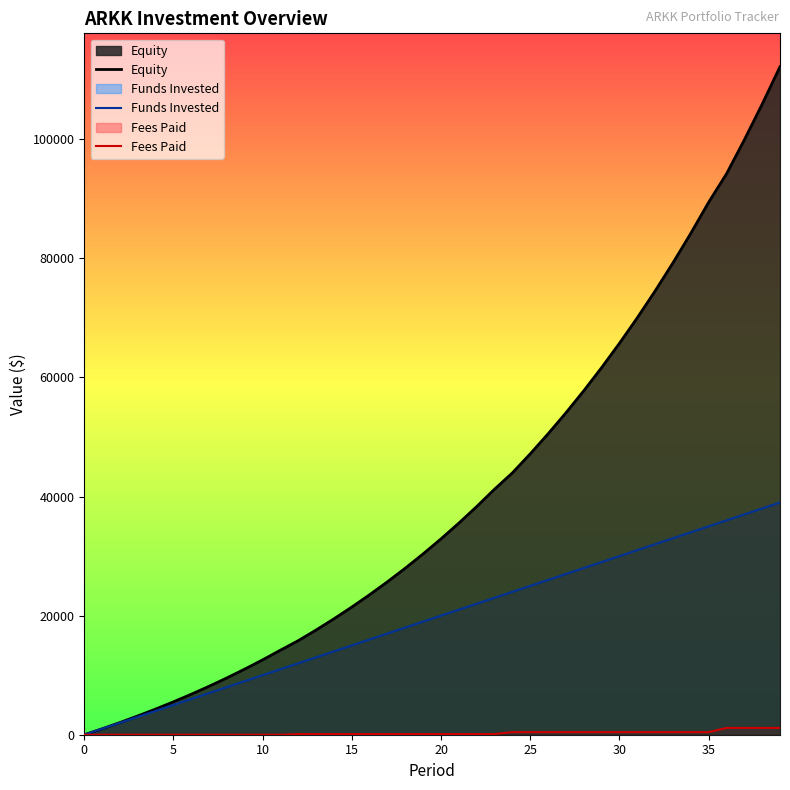

Does the chart display data point markers on the line(s)?

No